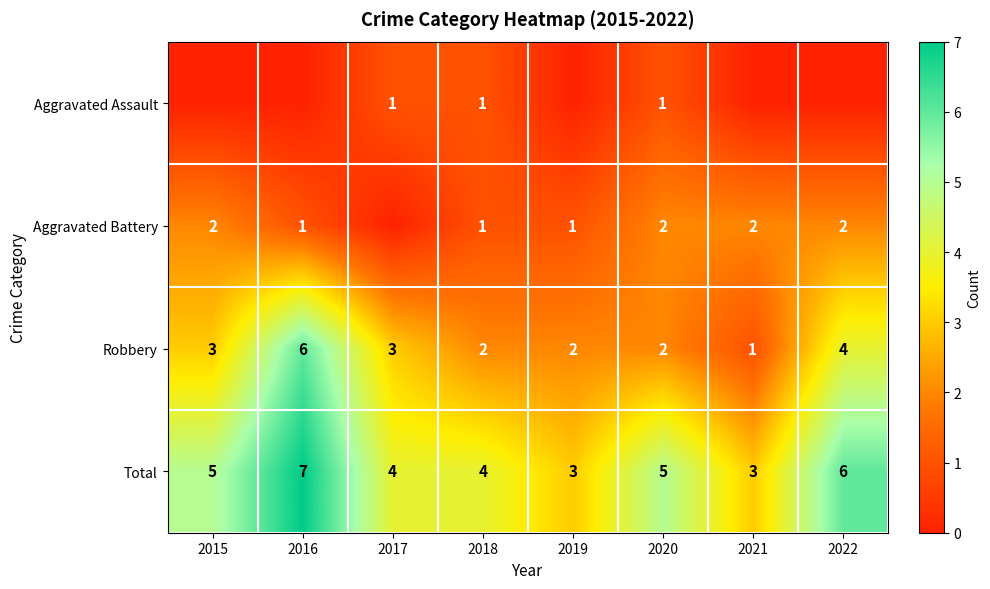

The value of Robbery at 2020 is 3. True or false?

False